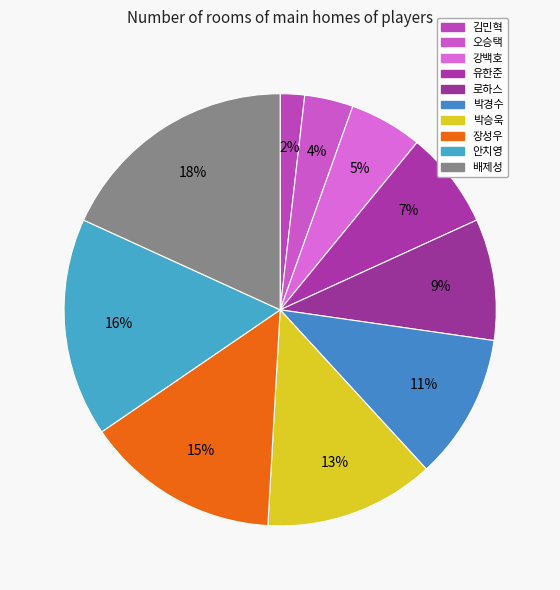

How many slices are in this pie chart?

10